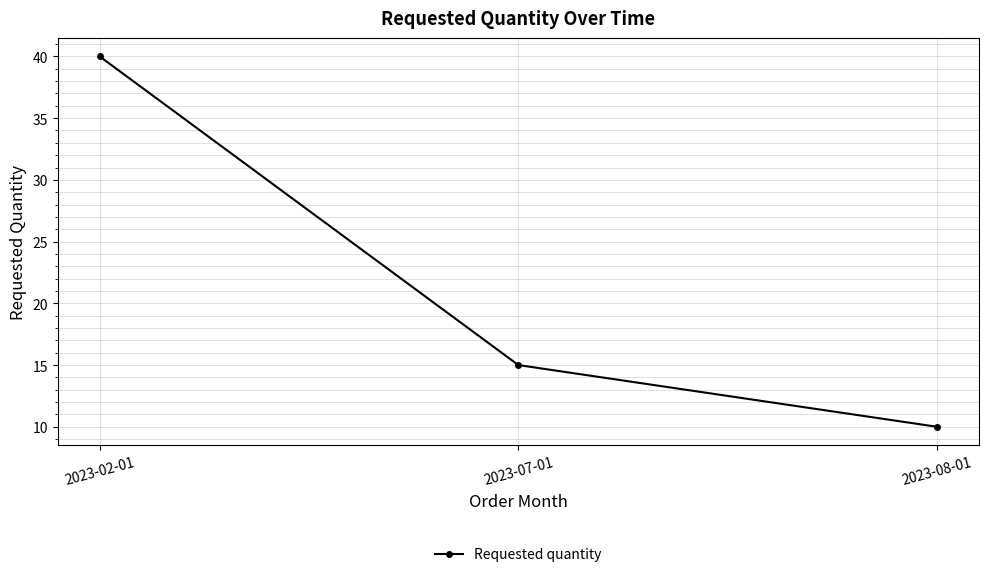

What position from the left is 2023-08-01?

3